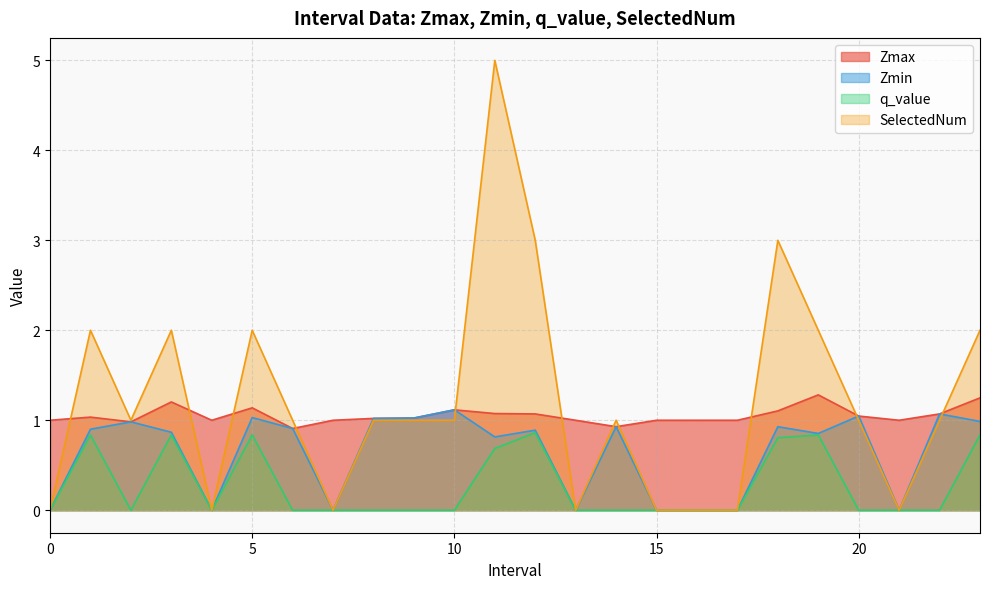

What is the average value of the q_value series?

0.3